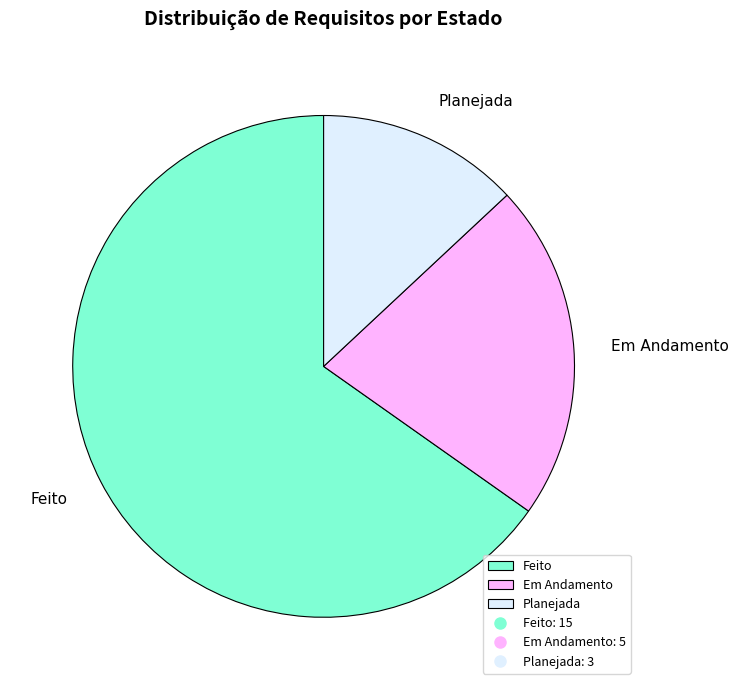

True or false: Feito accounts for 65% of the total.

True